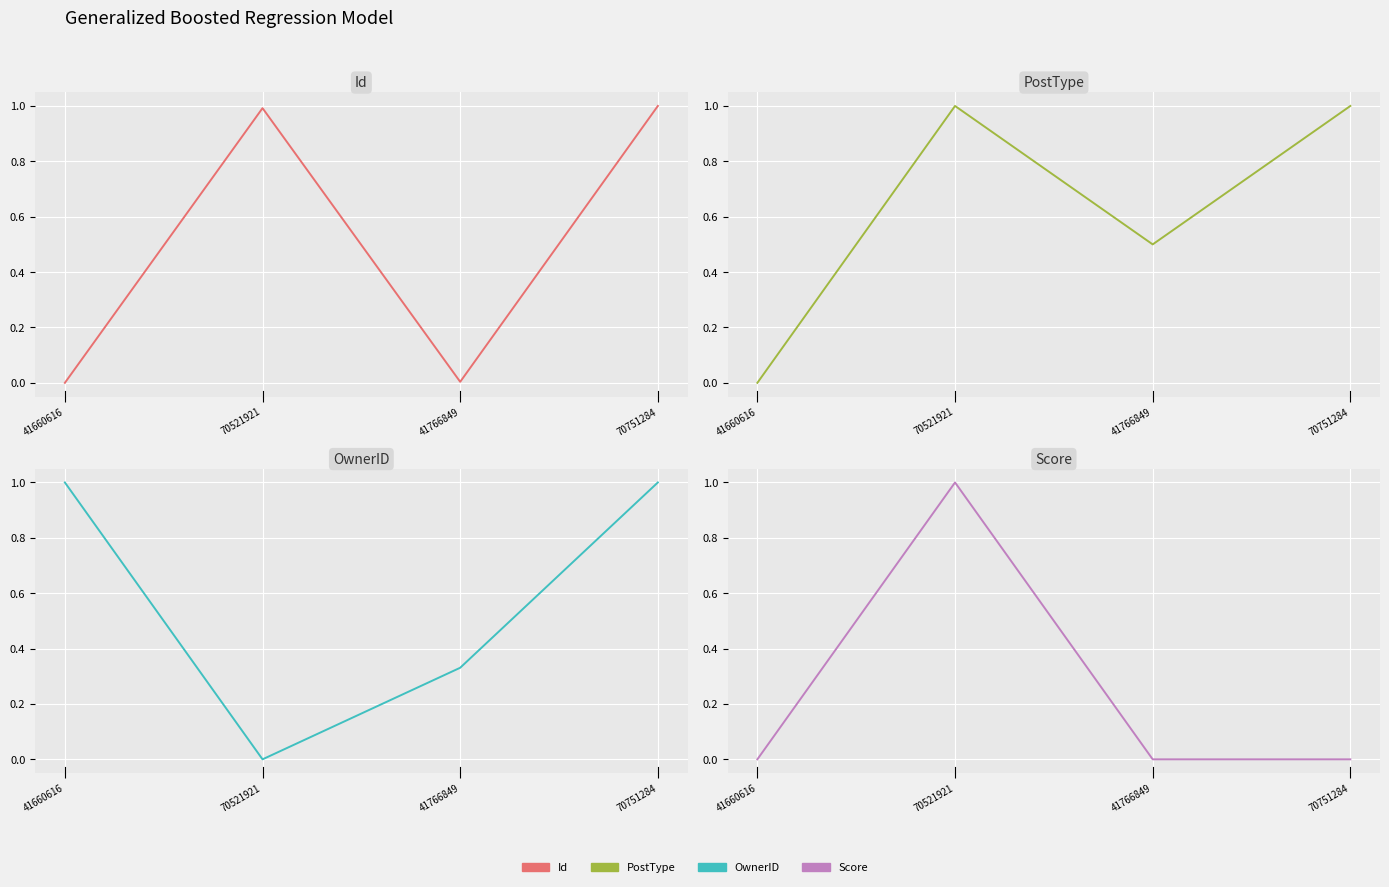

At how many categories does at least one series exceed 0?

4